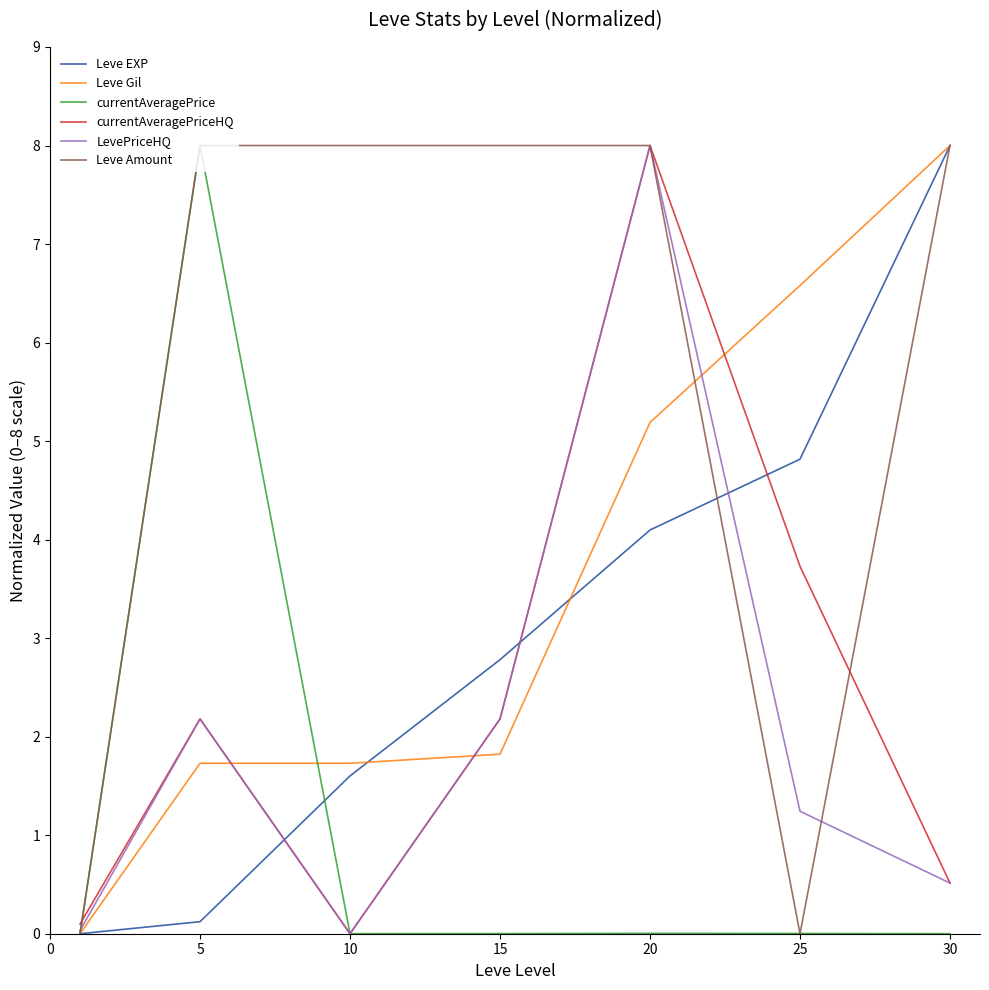

What is the maximum value shown in the chart?

8.0